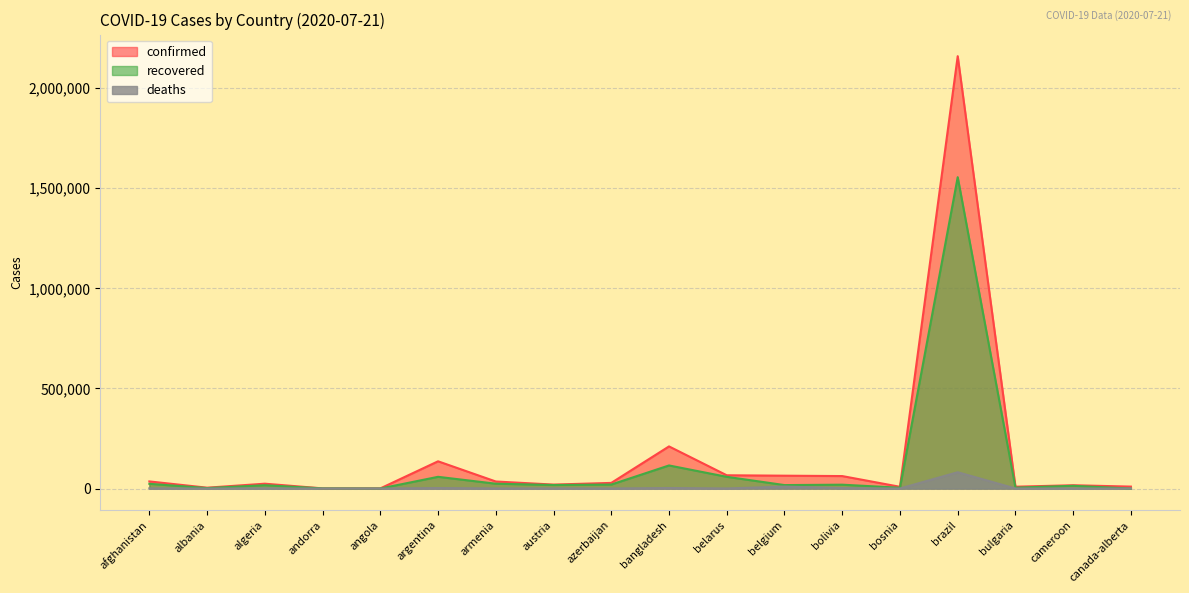

What is the sum of the recovered values at andorra and brazil?

1556142